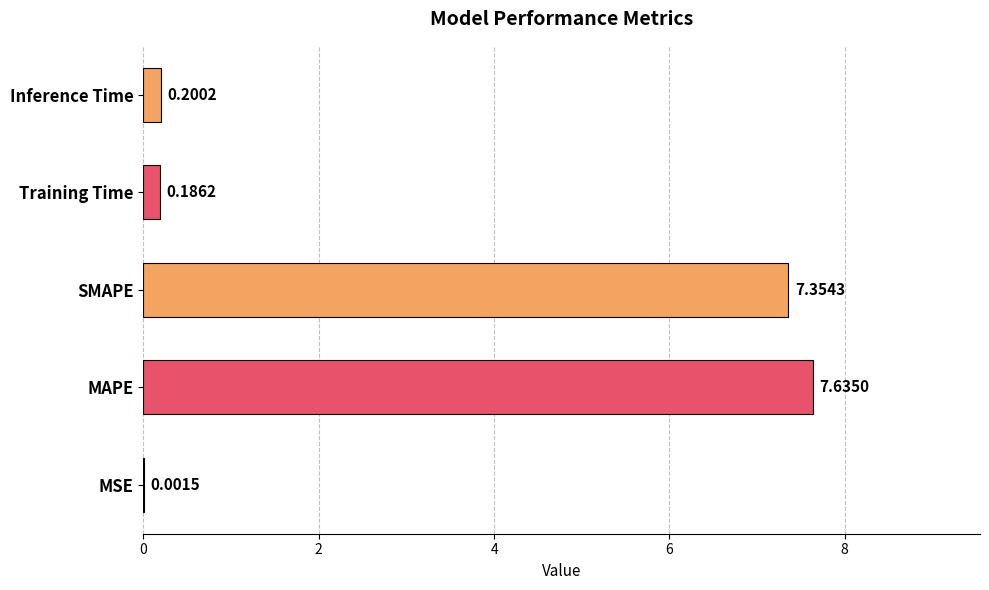

Which has a higher value, SMAPE or MSE?

SMAPE